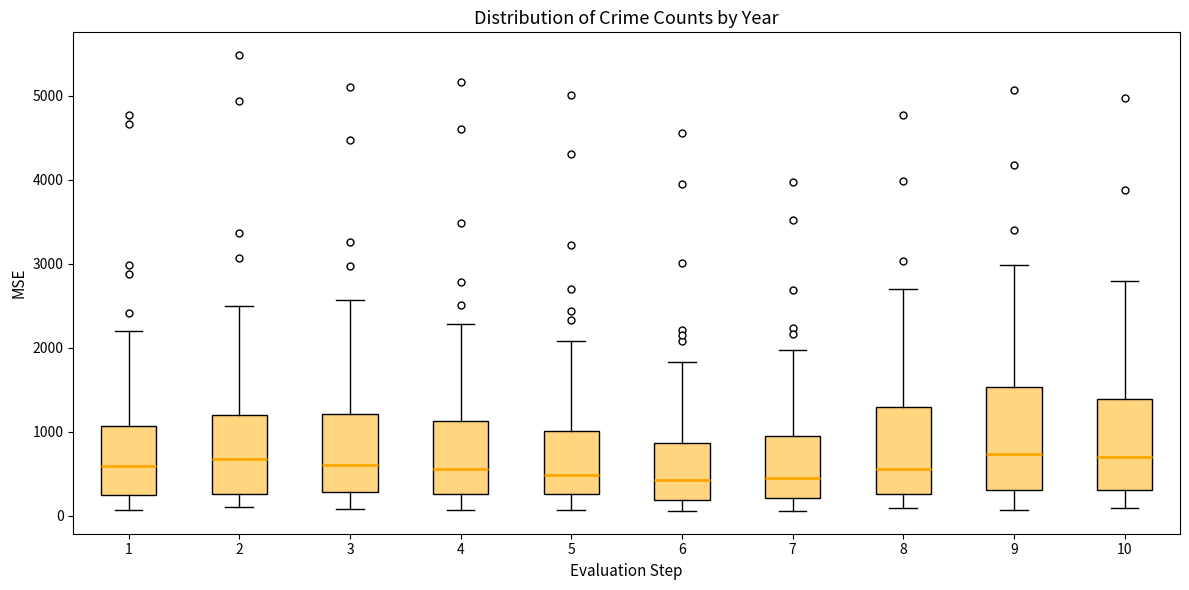

Which box is the tallest, from its lower edge to its upper edge?

9